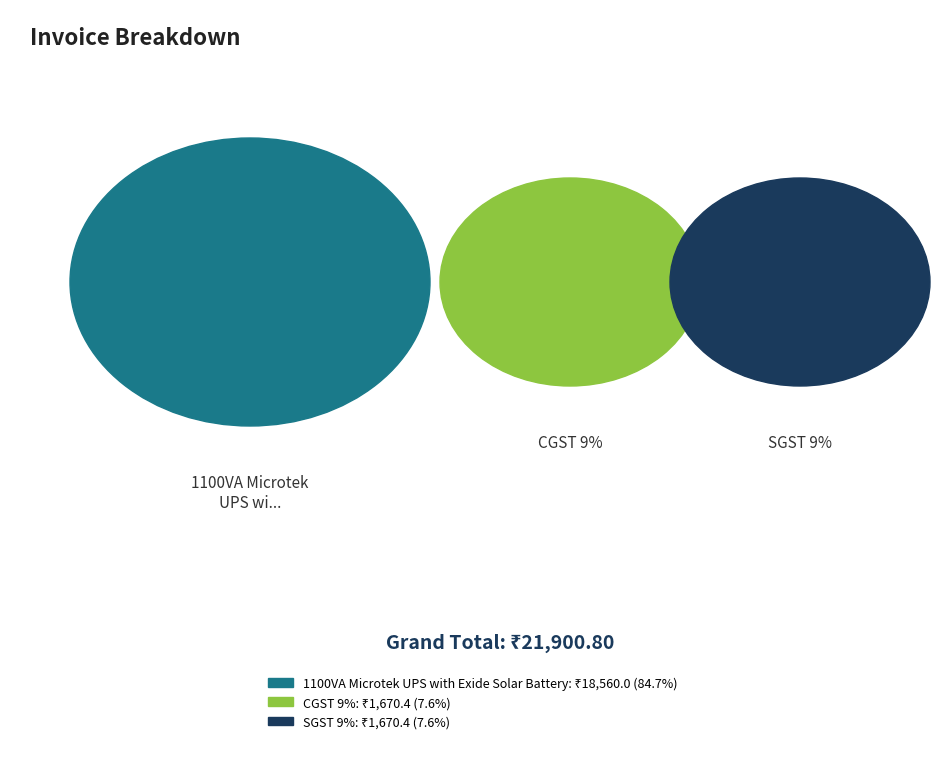

Is there any slice that represents more than half of the pie?

Yes